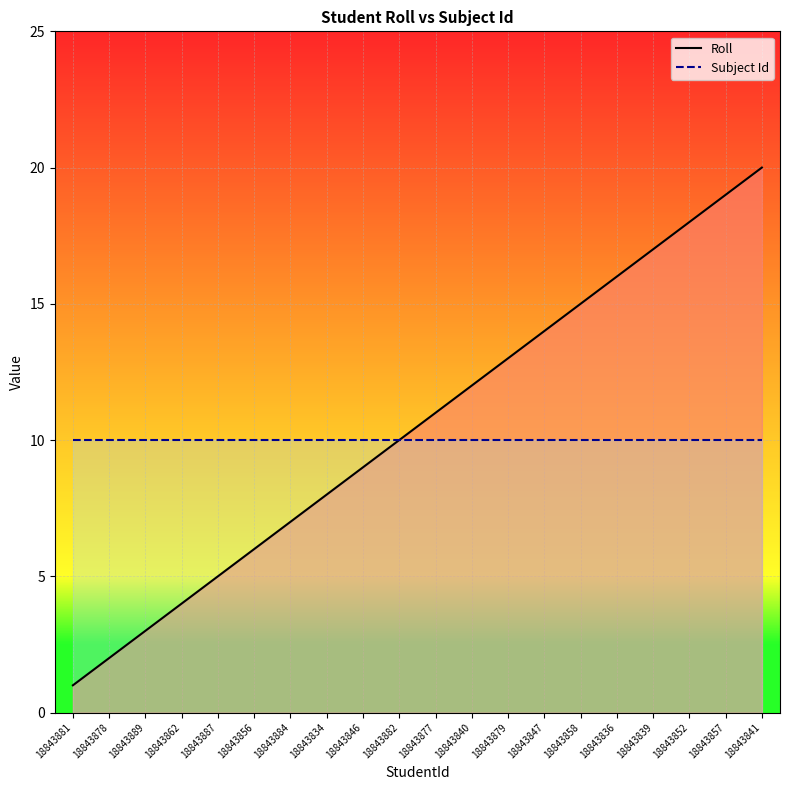

What is the value of the Roll point at the 10th from the left?

10